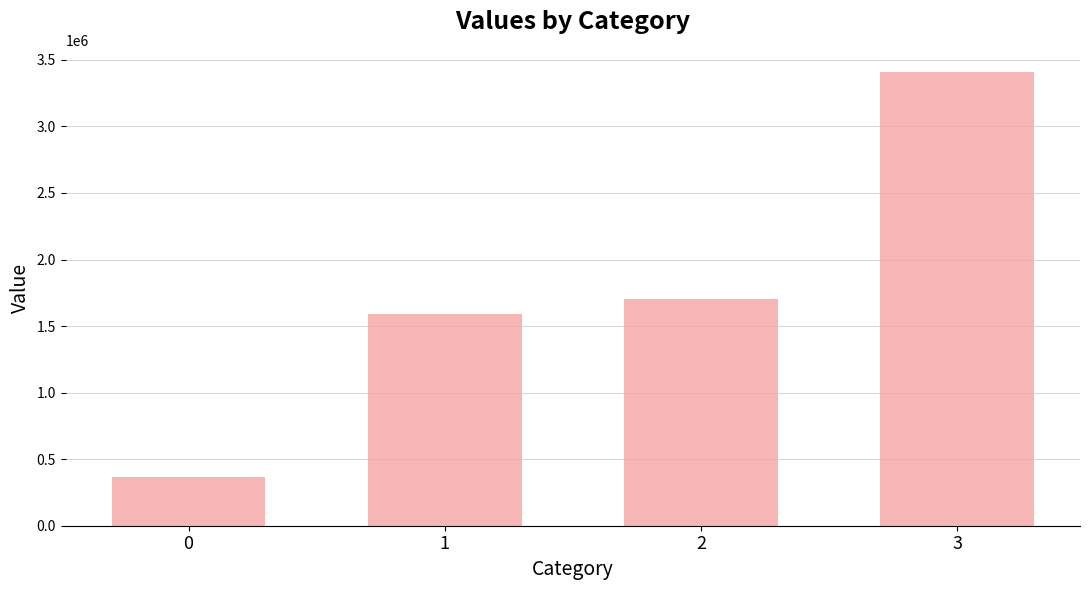

Rank the categories by value from lowest to highest.

0, 1, 2, 3